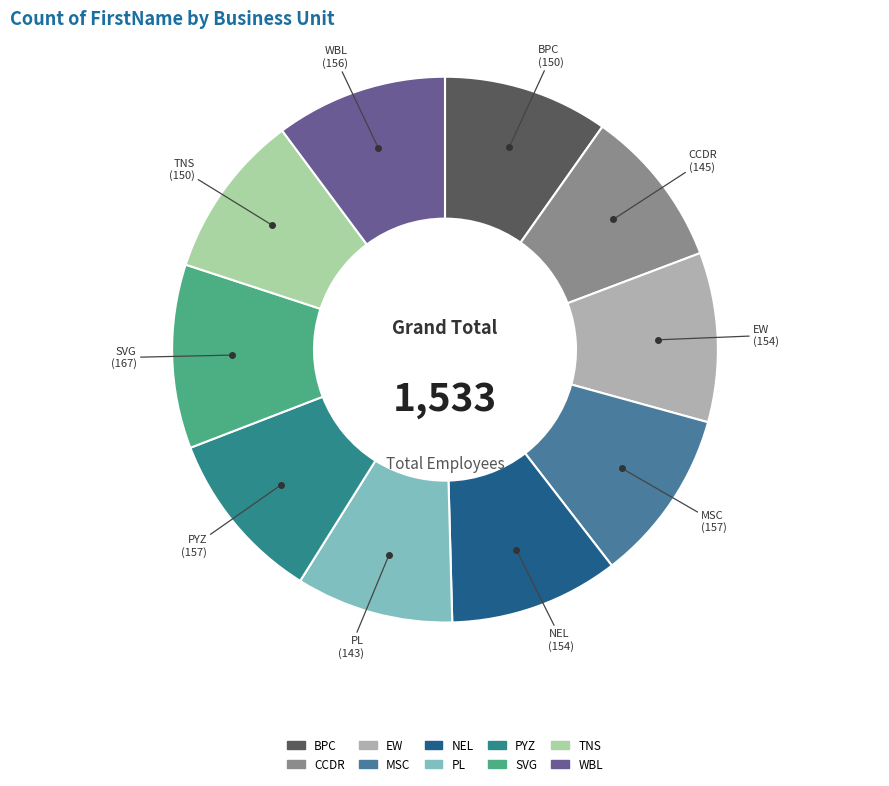

How many slices are in this pie chart?

10